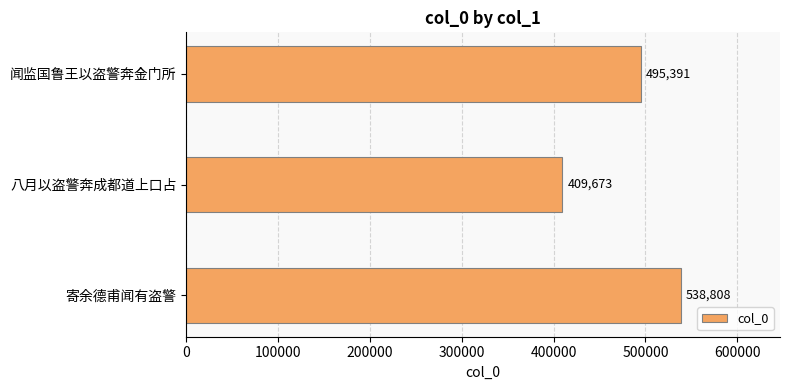

Reading bottom to top, transcribe all the data shown in this chart.

538808	409673	495391